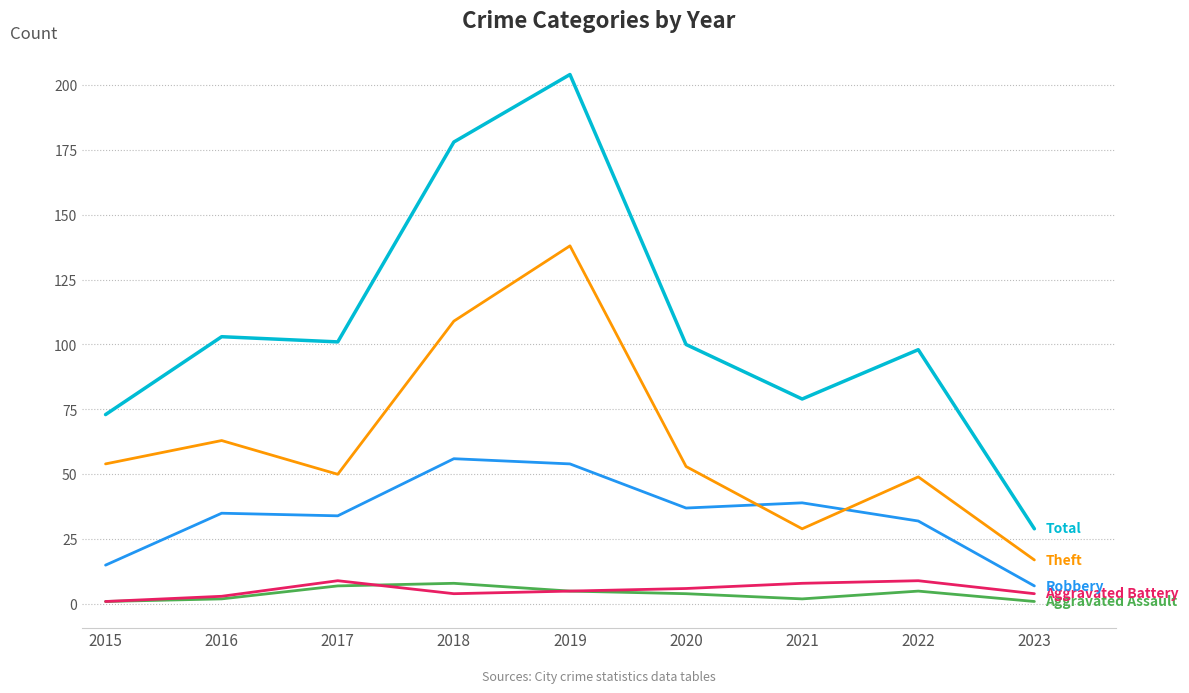

At which category is the sum across all series the highest?

2019